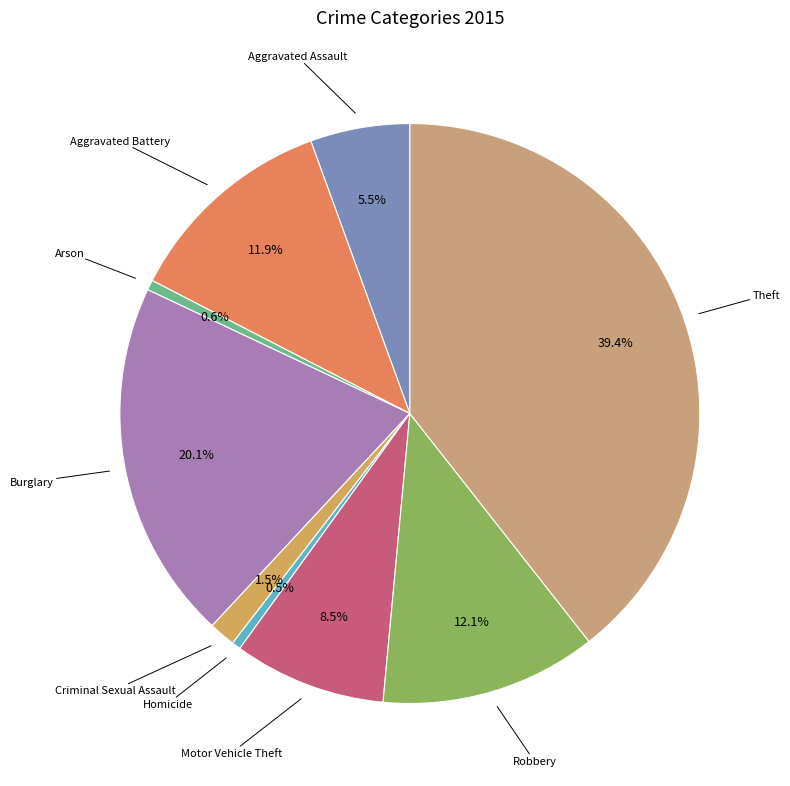

How many slices are in this pie chart?

9